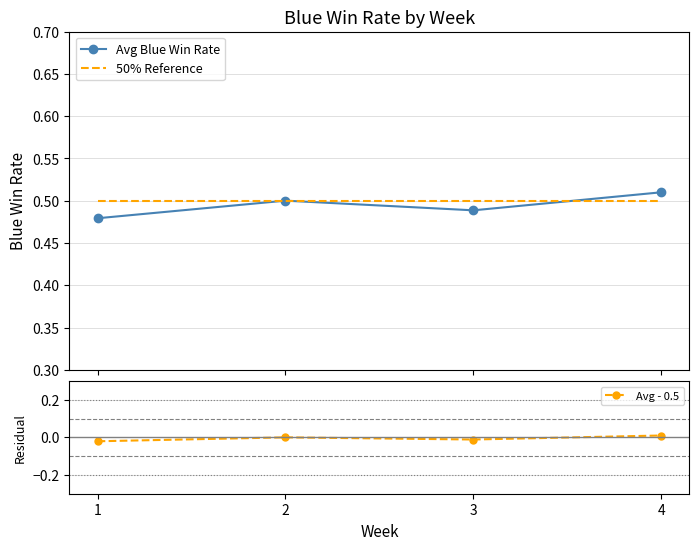

What is the total value across all series at 3?

1.0